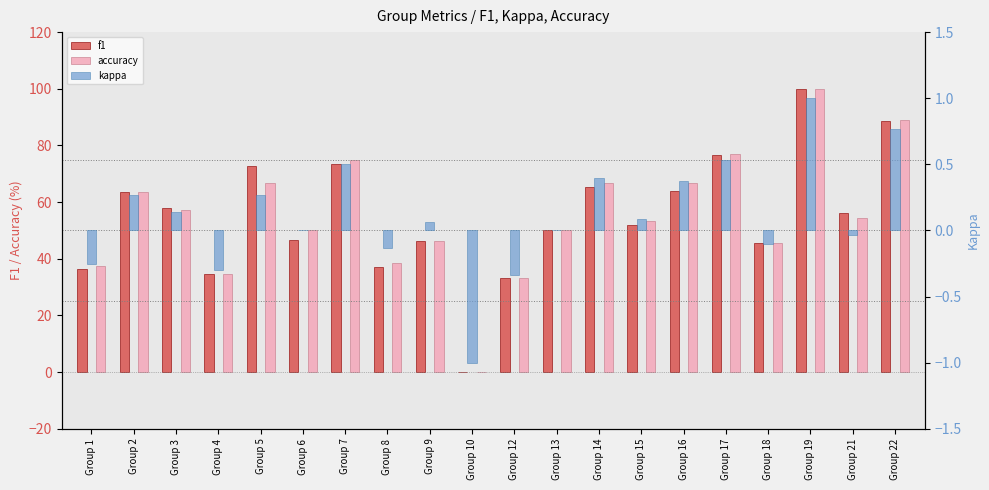

What is the difference between the second highest and second lowest values in the f1 series?

55.3